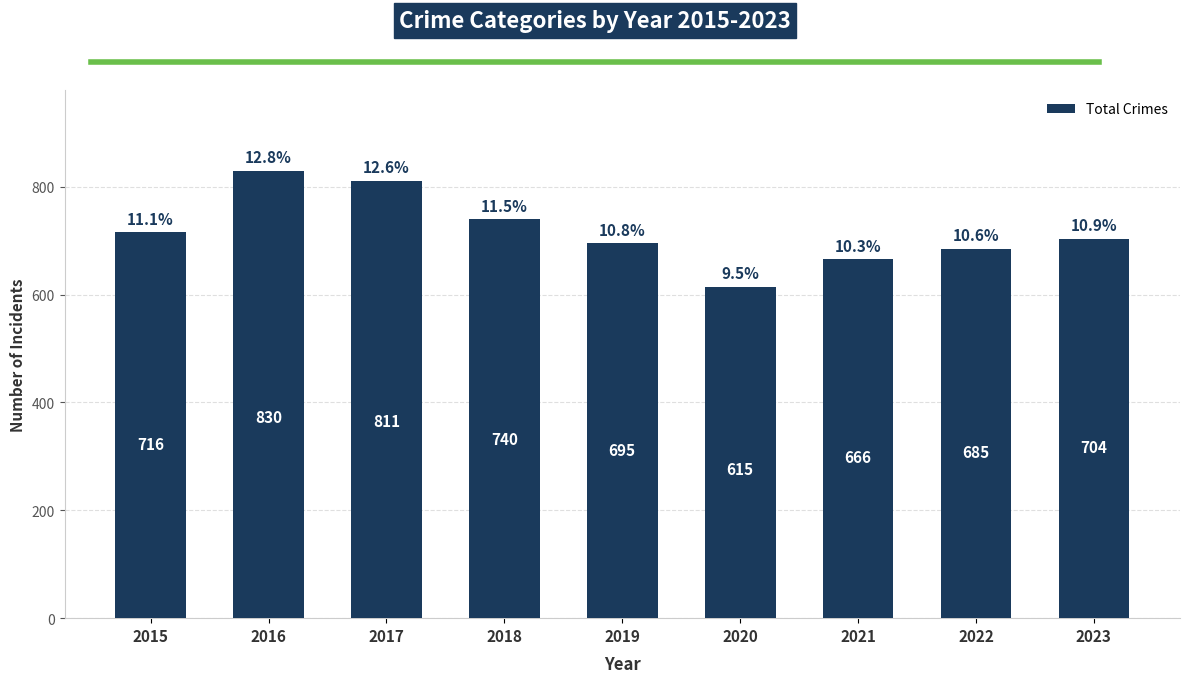

Reading right to left, transcribe all the data shown in this chart.

2023=704	2022=685	2021=666	2020=615	2019=695	2018=740	2017=811	2016=830	2015=716